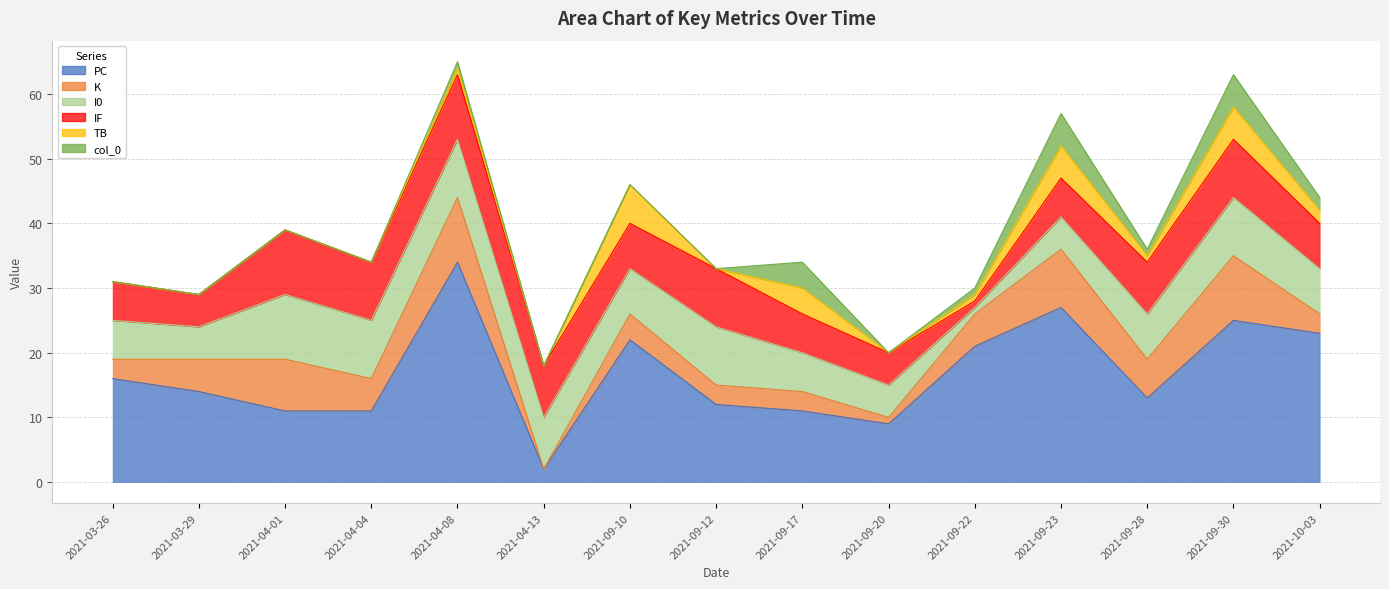

How many data points in PC are less than 14?

7